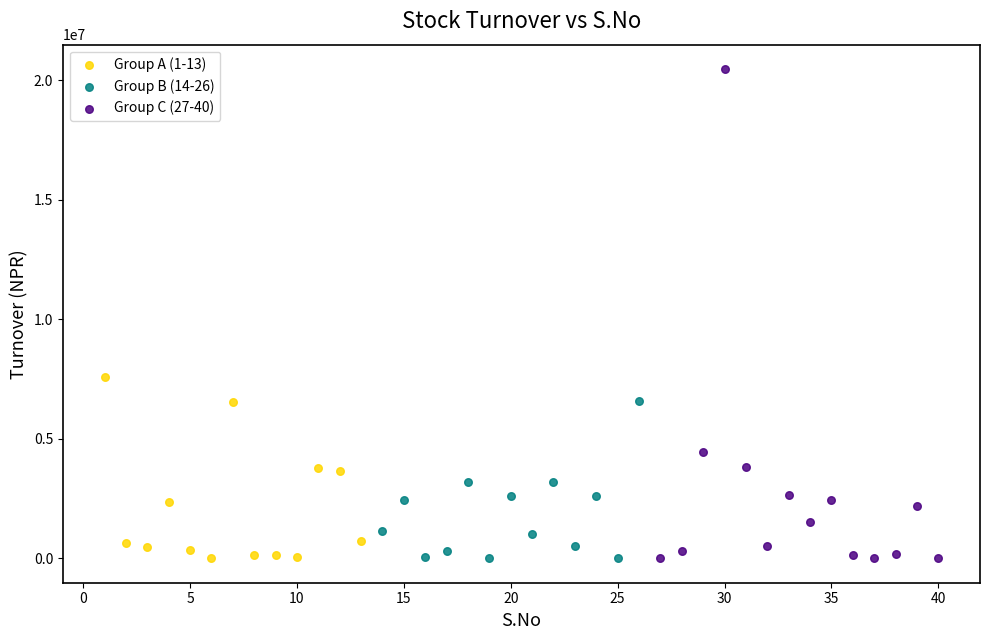

Which series has the widest spread of Y values?

Group C (27-40)